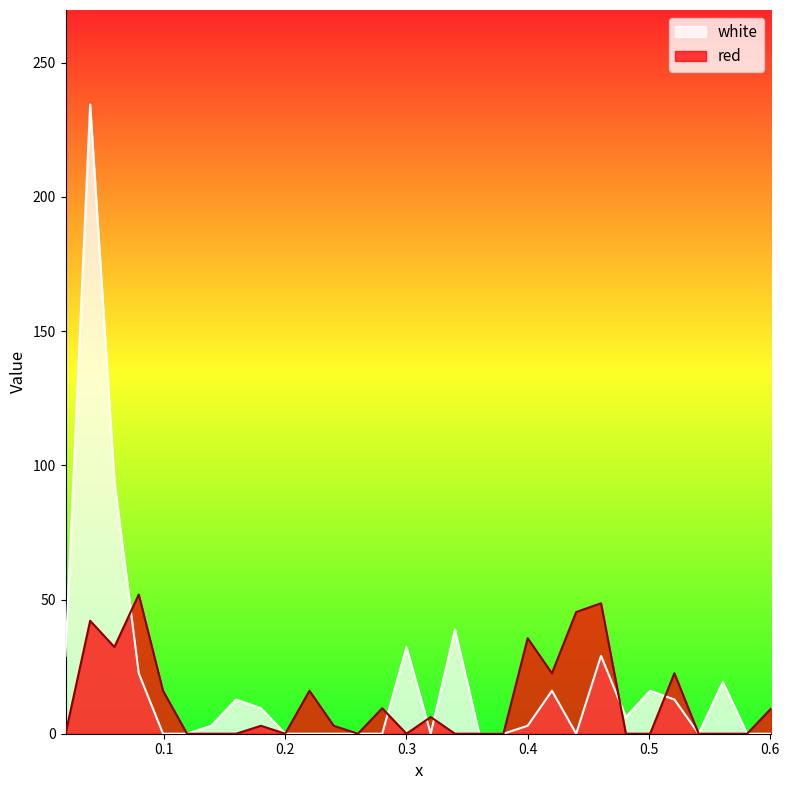

Which category has the highest value across all series?

0.0391